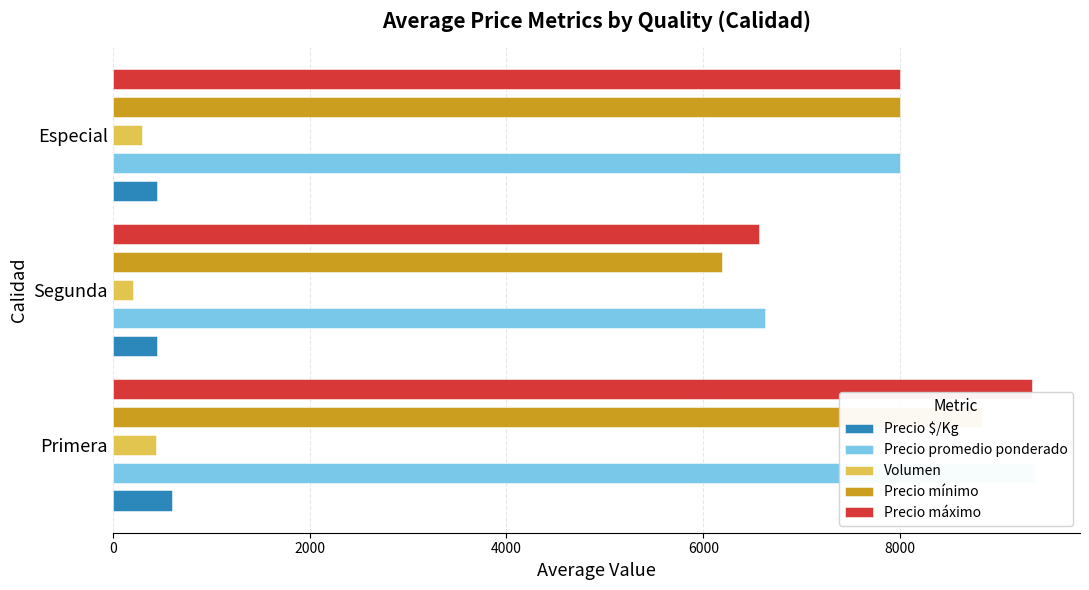

Is it true that Volumen equals 300 at Especial?

True